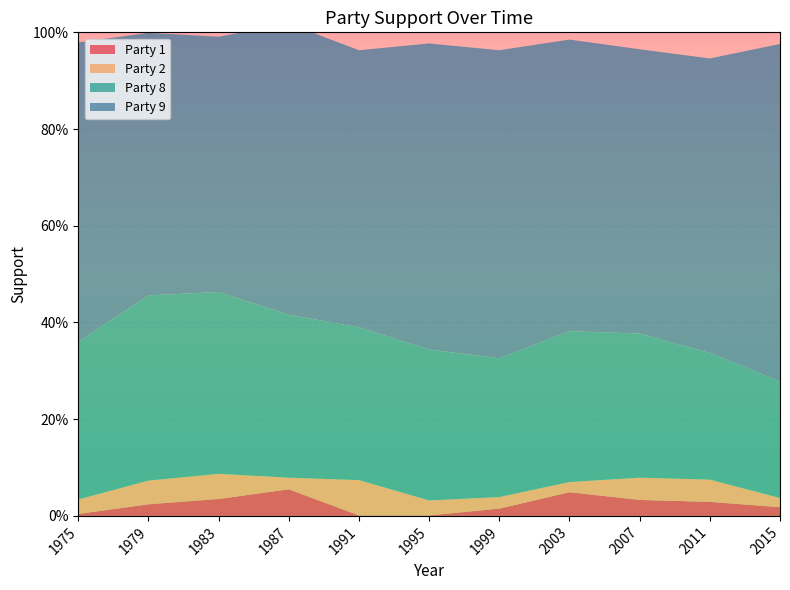

Reading right to left, extract all data points from this chart.

Party 1: 0.0	0.0	0.0	0.0	0.0	0.0	0.0	0.1	0.0	0.0	0.0
Party 2: 0.0	0.0	0.0	0.0	0.0	0.0	0.1	0.0	0.1	0.0	0.0
Party 8: 0.2	0.3	0.3	0.3	0.3	0.3	0.3	0.3	0.4	0.4	0.3
Party 9: 0.7	0.6	0.6	0.6	0.6	0.6	0.6	0.6	0.5	0.5	0.6